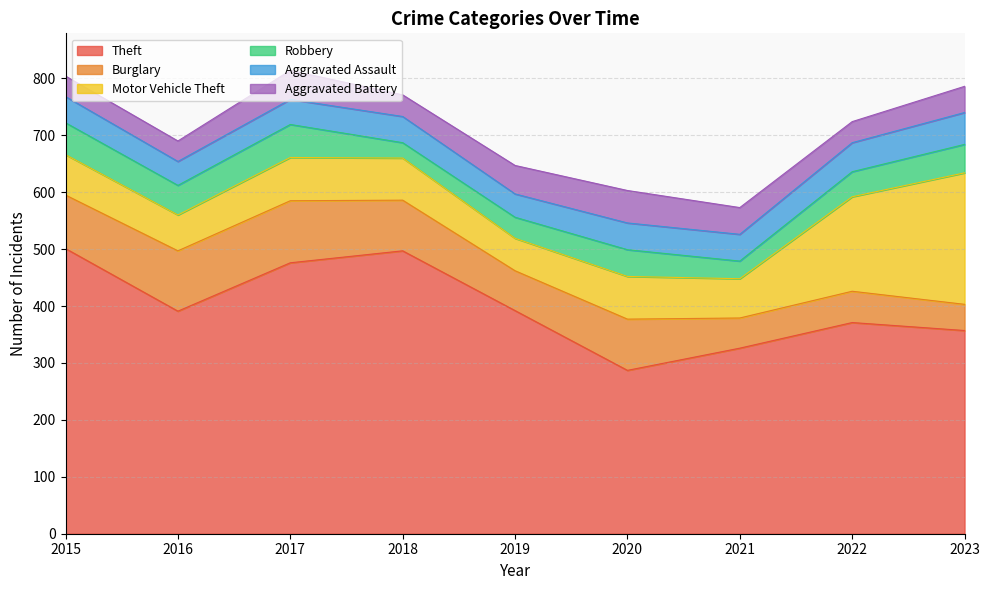

Between 2016 and 2020, which is larger?

2016